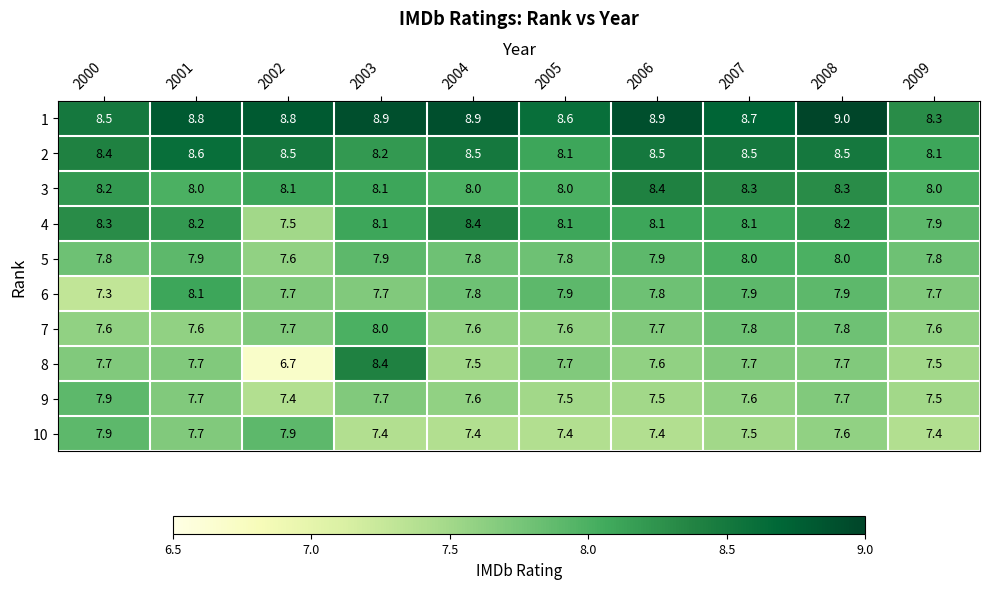

What is the minimum value shown in the chart?

6.7